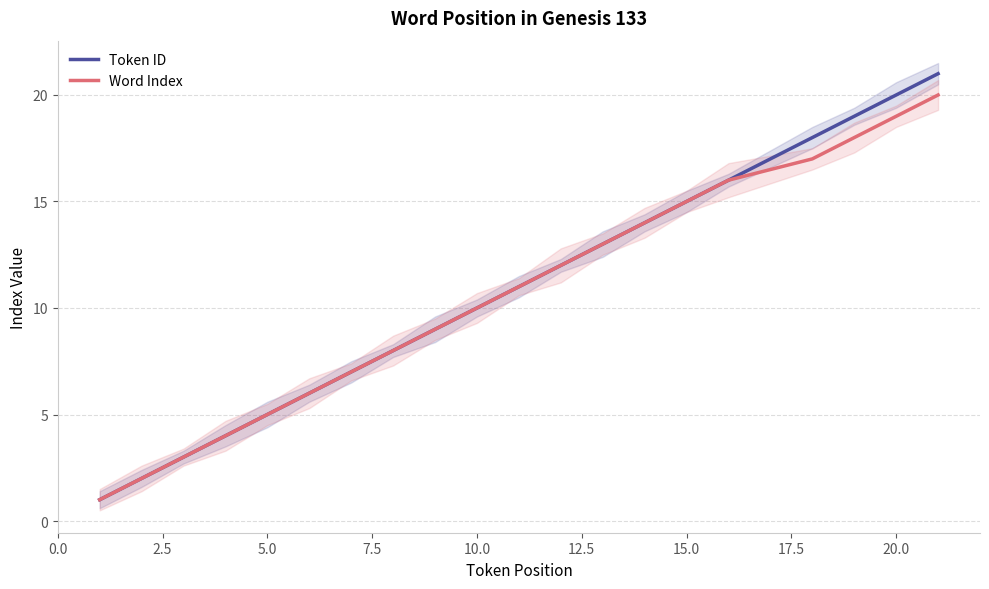

True or false: Word Index has a value of 19 at 20.0.

True